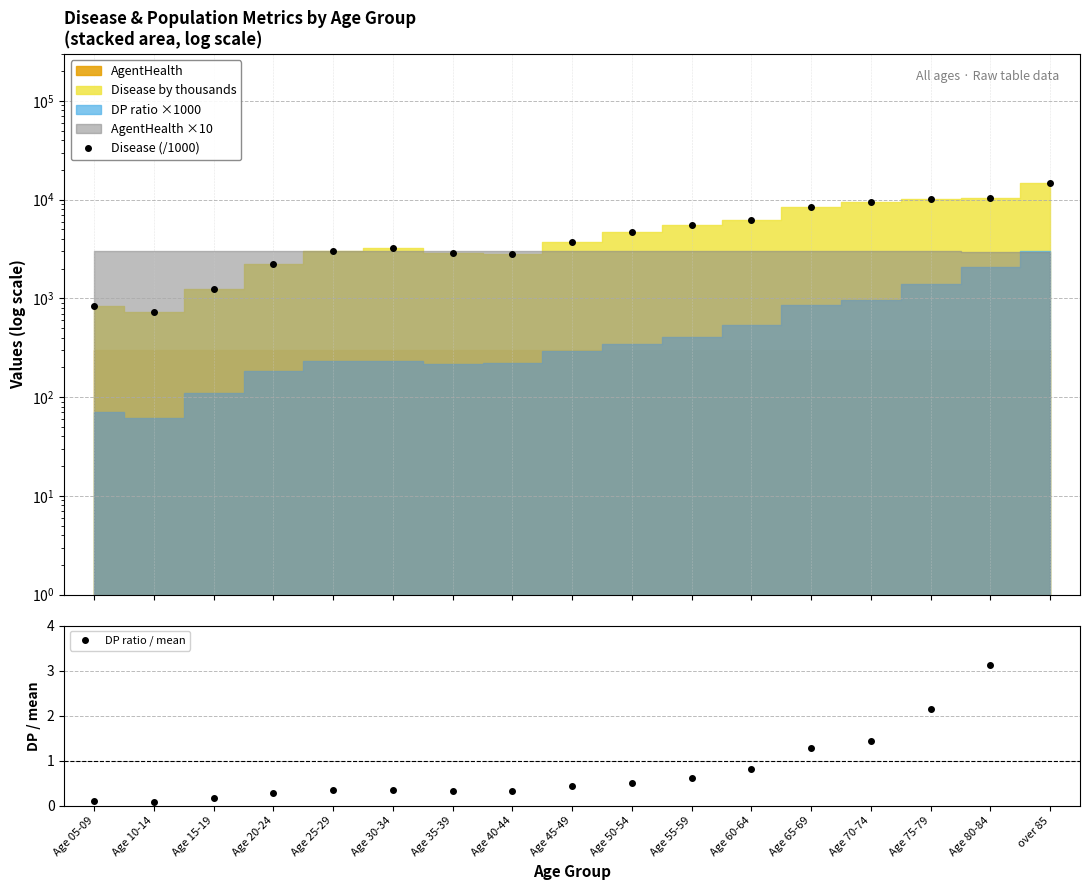

Reading left to right, extract all data points from this chart.

Disease (/1000): 829.2	733.1	1250.9	2226.3	3024.2	3217.7	2882.2	2800.5	3717.4	4703.0	5499.2	6213.1	8370.1	9485.4	10224.9	10396.0	14711.8
DP ratio / mean: 0.1	0.1	0.2	0.3	0.4	0.4	0.3	0.3	0.4	0.5	0.6	0.8	1.3	1.4	2.1	3.1	4.6